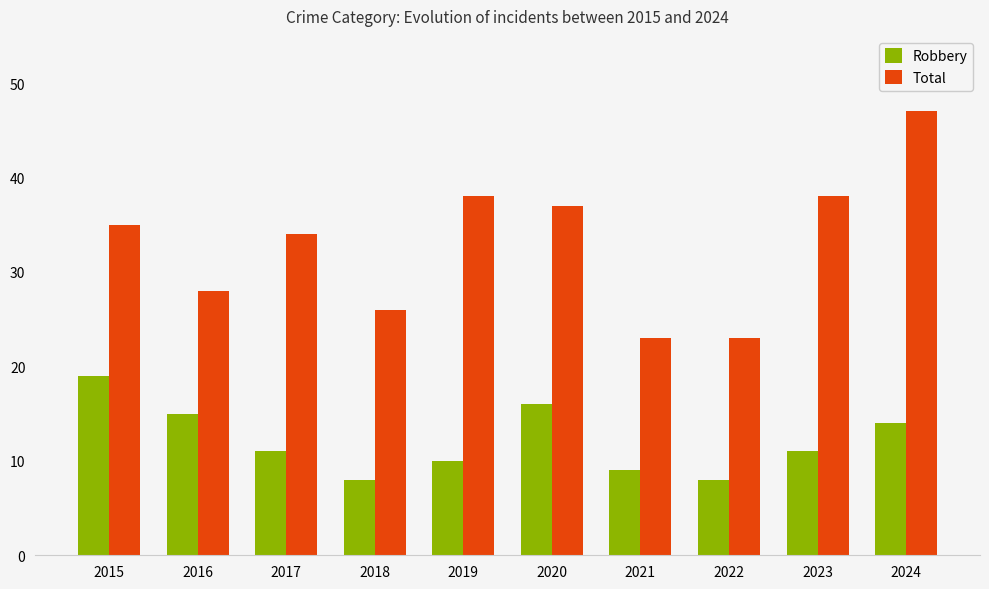

Is the value of Total at 2020 greater than the value of Robbery at 2018?

Yes